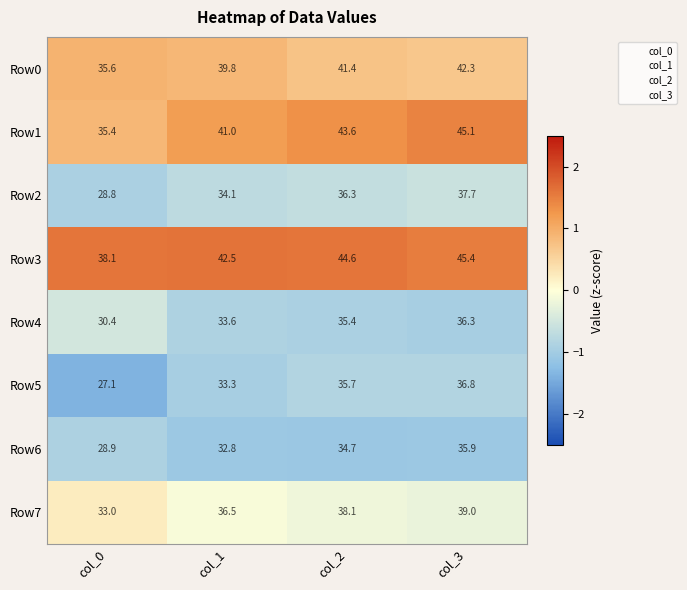

At which category is the sum across all series the highest?

col_3